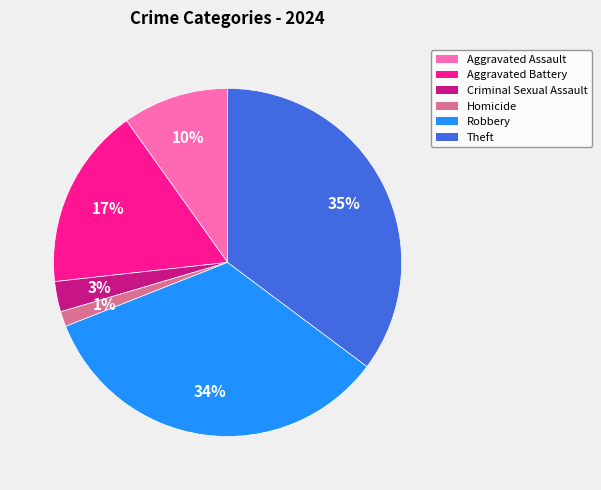

To the nearest percent, what is the combined percentage of Aggravated Battery and Robbery?

51%